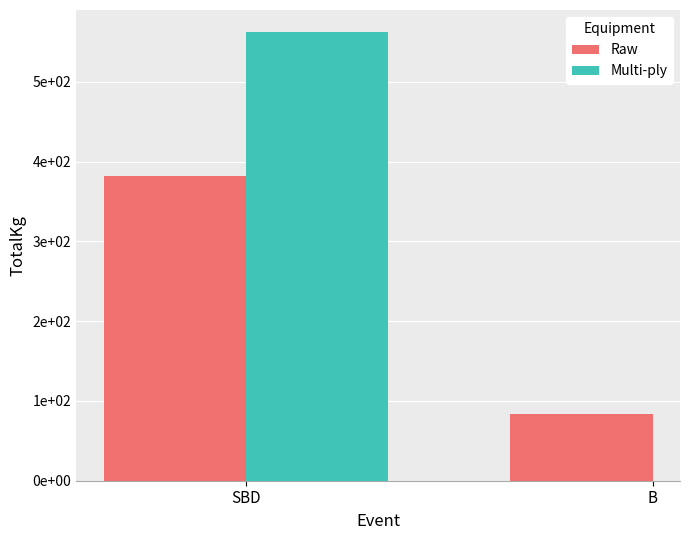

How many data points does each series have?

2